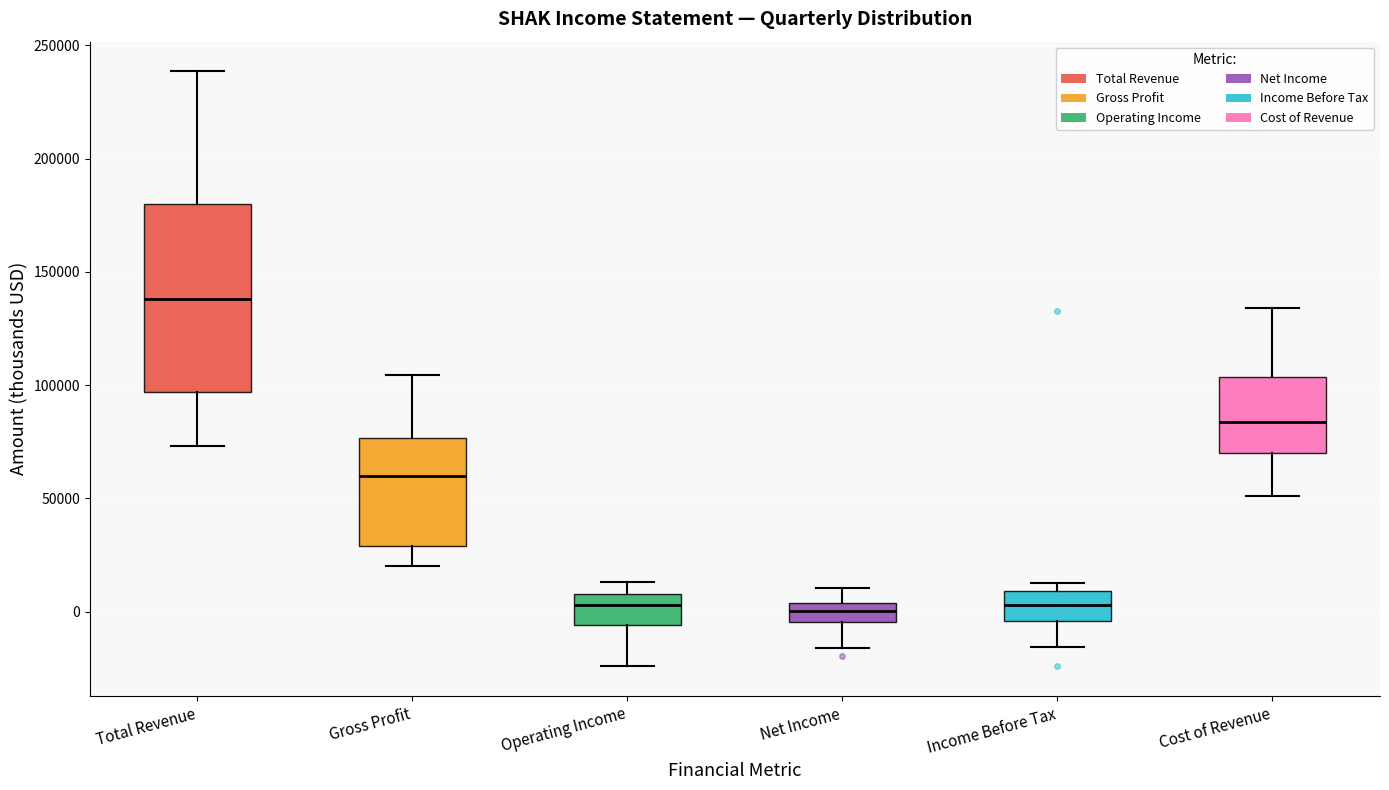

Reading left to right, transcribe this box plot: for each box, give where its median line is, the range the box spans, and where its two whiskers end, as read against the y-axis. The values are not printed on the chart, so give them approximately, as read against the axis.

Total Revenue: median 140000, box 95000 to 180000, whiskers 75000 to 240000
Gross Profit: median 60000, box 30000 to 75000, whiskers 20000 to 105000
Operating Income: median 5000, box -5000 to 10000, whiskers -25000 to 15000
Net Income: median 0, box -5000 to 5000, whiskers -15000 to 10000
Income Before Tax: median 5000, box -5000 to 10000, whiskers -15000 to 15000
Cost of Revenue: median 85000, box 70000 to 105000, whiskers 50000 to 135000